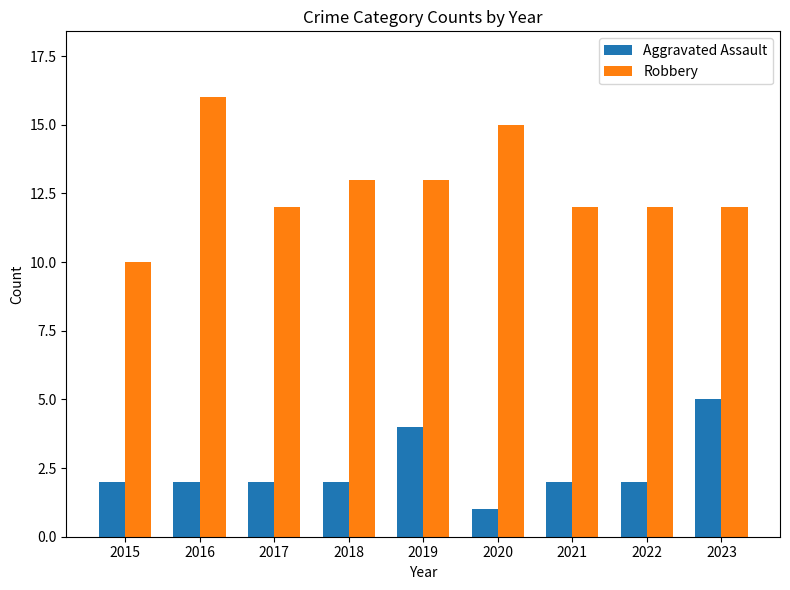

The value of Robbery at 2017 is 12. True or false?

True